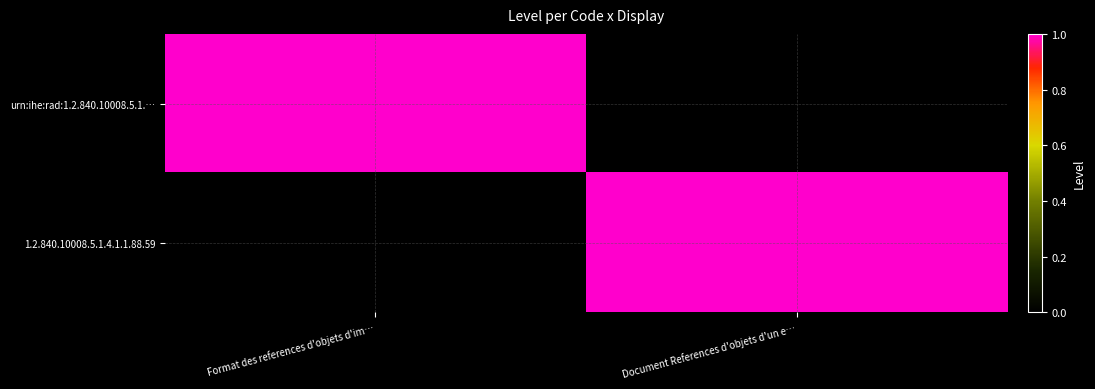

Which series has the largest total across all categories?

urn:ihe:rad:1.2.840.10008.5.1.…